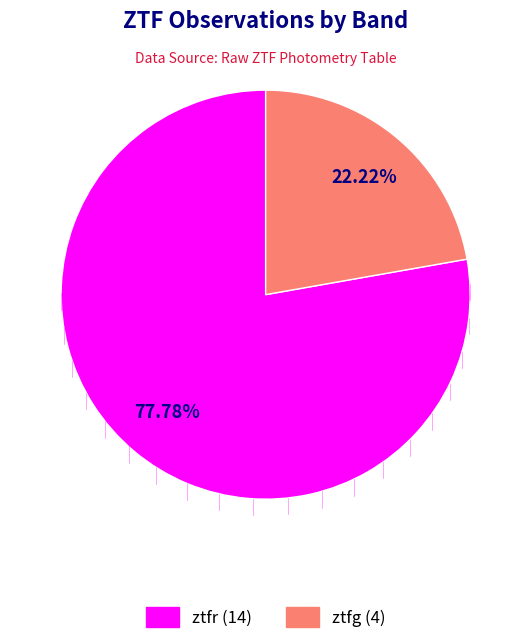

How many slices are in this pie chart?

2